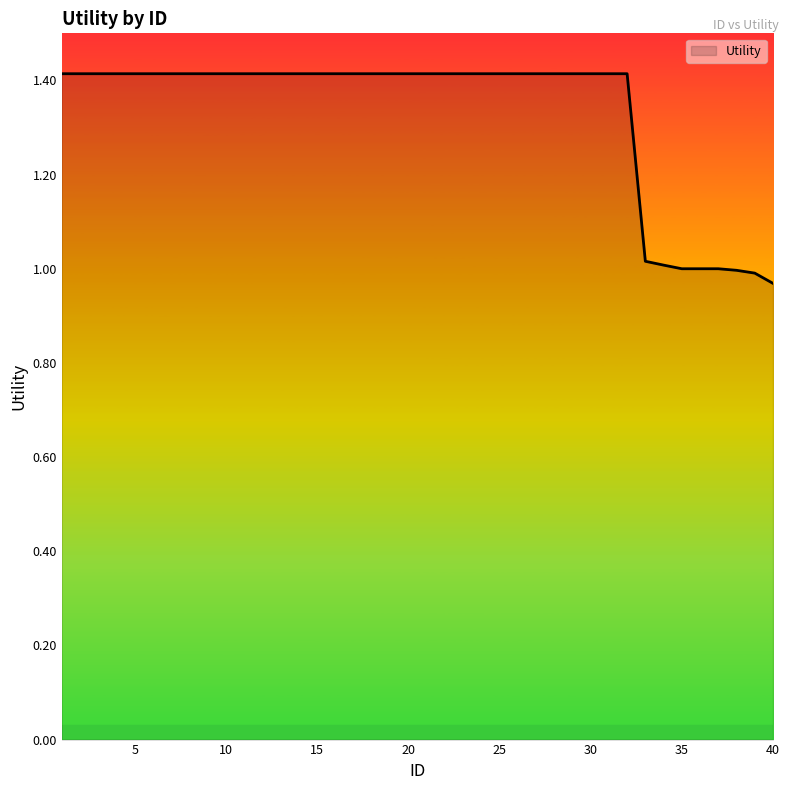

What is the difference between the maximum and minimum values?

0.4